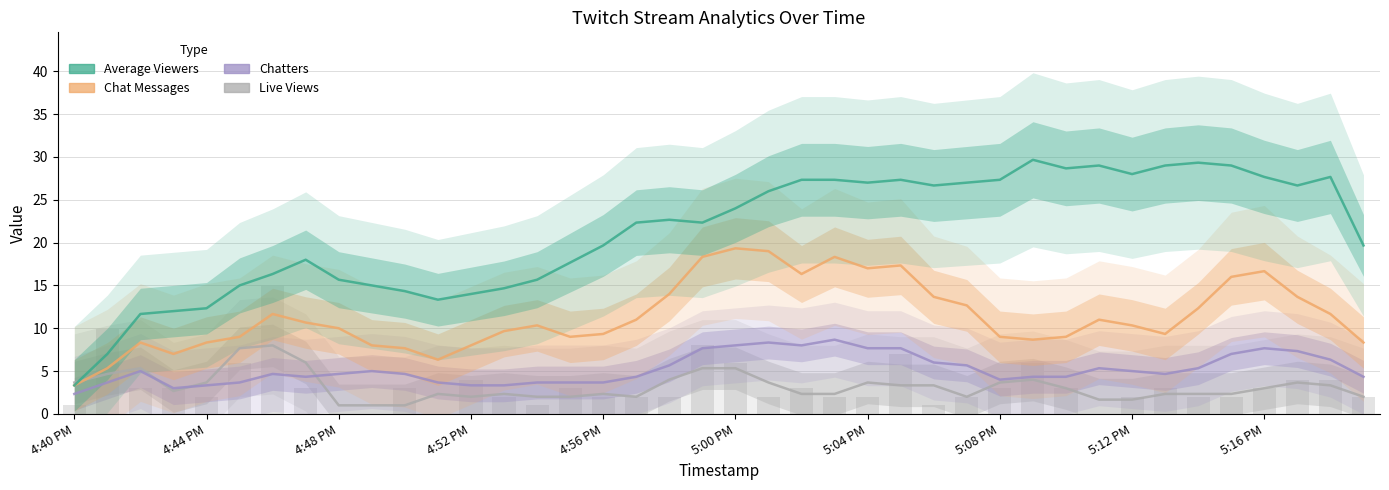

At 14, list the series in order from smallest to largest.

Live.Views, Chatters, Chat.Messages, Average.Viewers